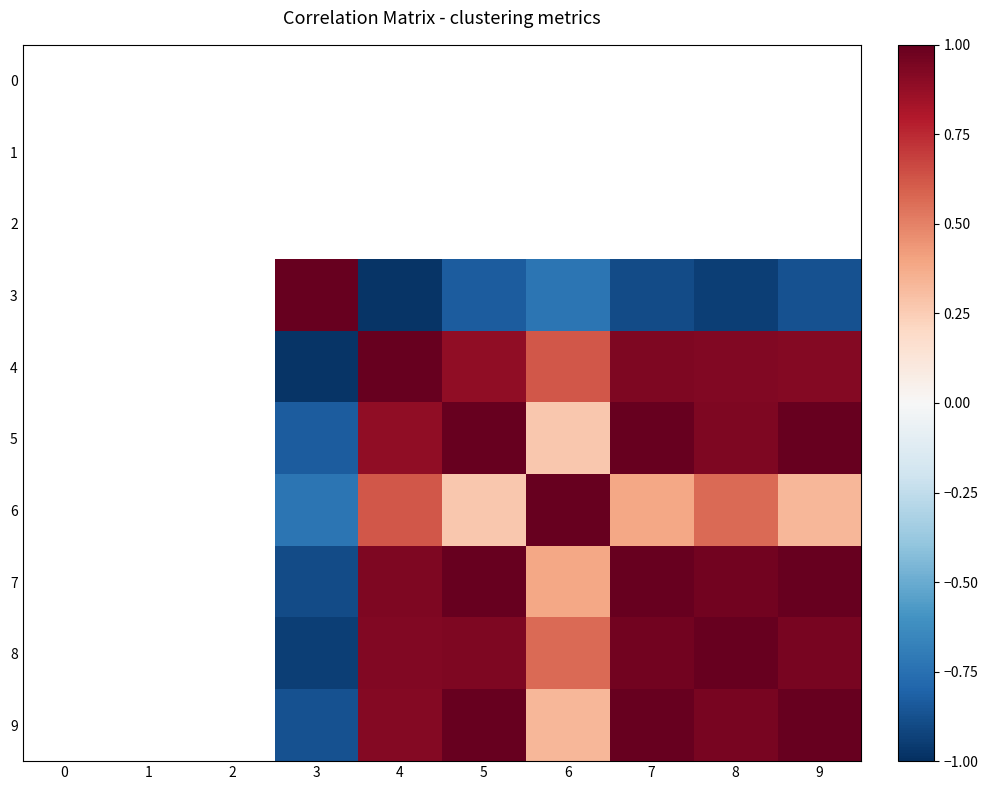

Which category has the lowest value across all series?

4